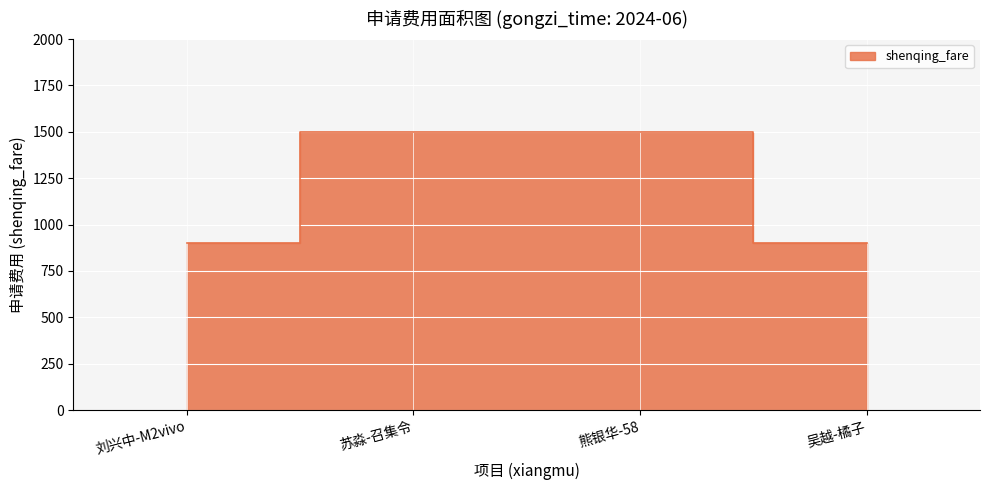

Rank the categories by value from highest to lowest.

苏淼-召集令, 熊银华-58, 刘兴中-M2vivo, 吴越-橘子